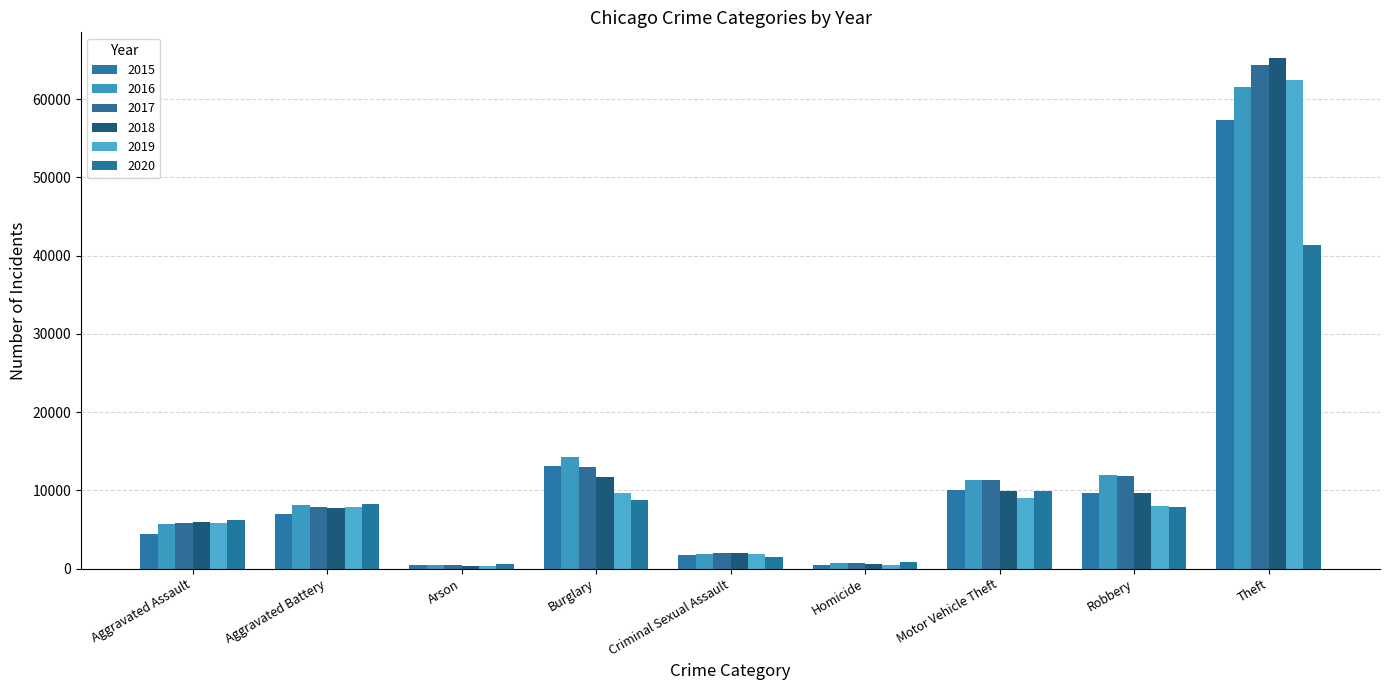

What are all the series names shown in the legend?

2015, 2016, 2017, 2018, 2019, 2020